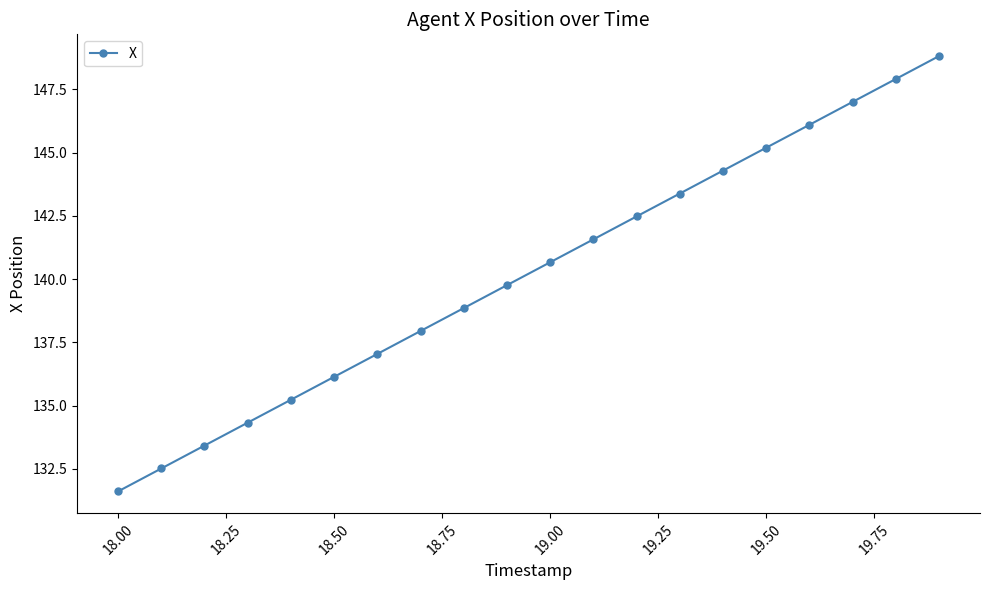

What is the greatest value displayed?

148.8